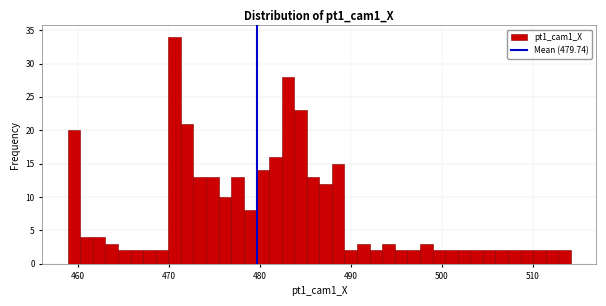

Around what value on the x-axis is the tallest bar? Give the approximate position of its centre, as read against the axis.

471